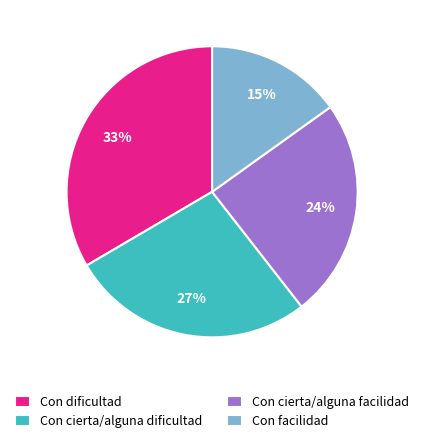

Rank the categories by value from lowest to highest.

Con facilidad, Con cierta/alguna facilidad, Con cierta/alguna dificultad, Con dificultad